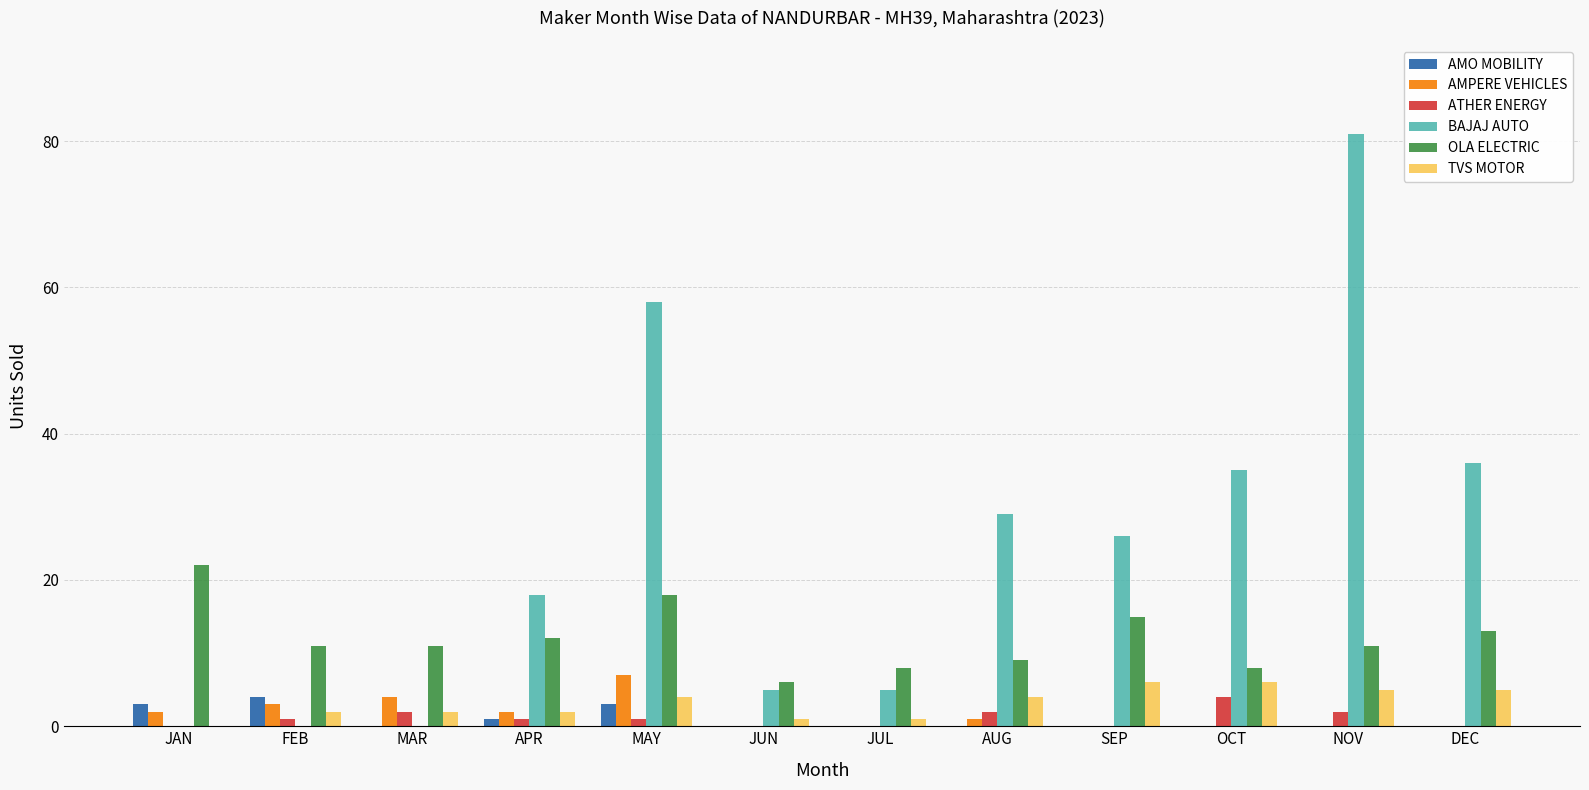

Which series has the largest total across all categories?

BAJAJ AUTO